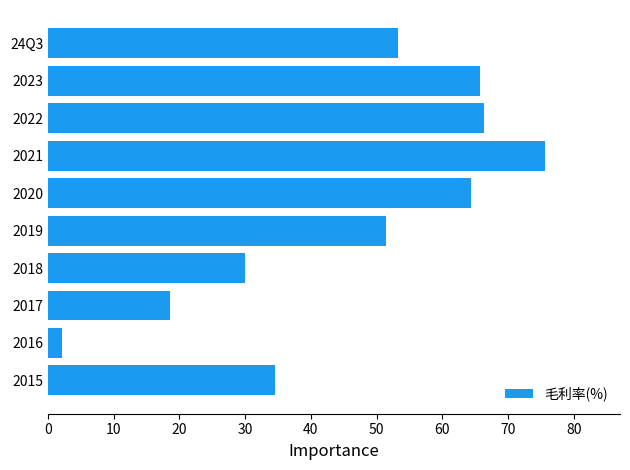

Reading top to bottom, list all the values displayed in this chart.

53.2	65.7	66.4	75.7	64.3	51.4	29.9	18.5	2.1	34.5